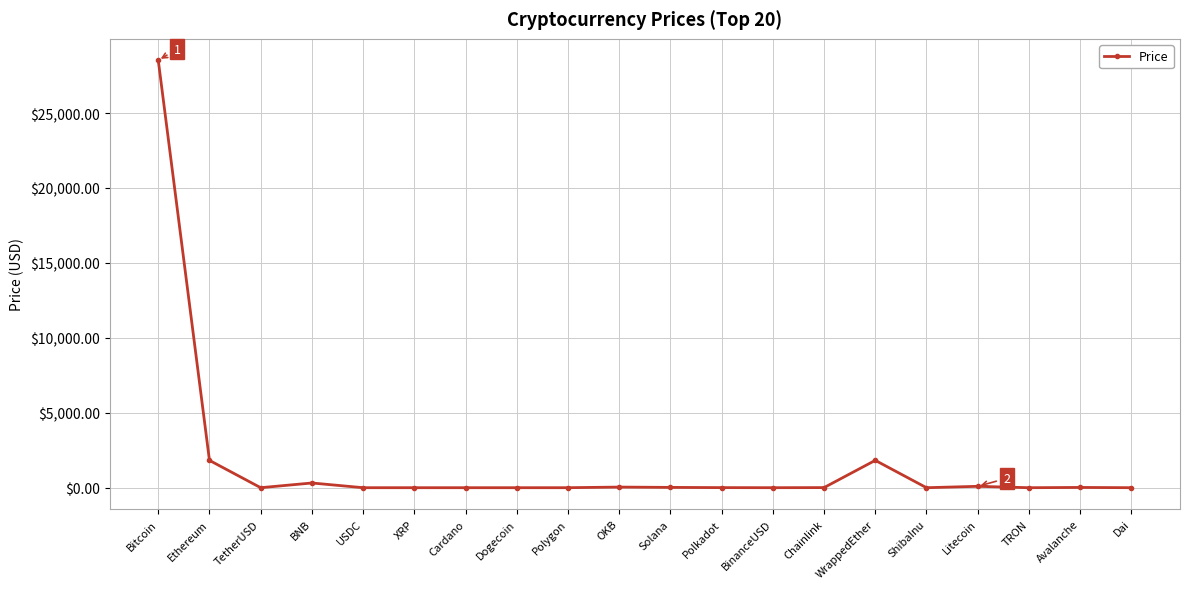

What is the label of the 13th point from the left?

BinanceUSD